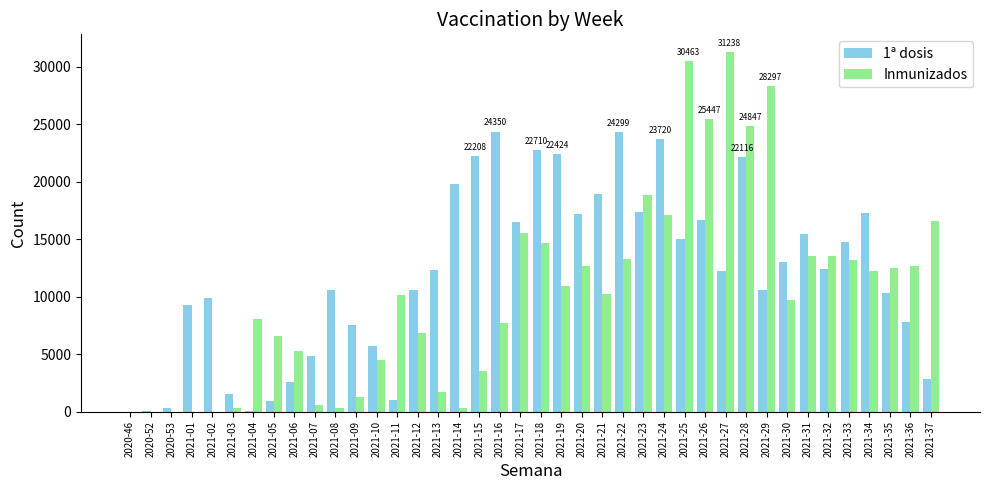

At which label does Inmunizados first exceed 10197?

2021-17